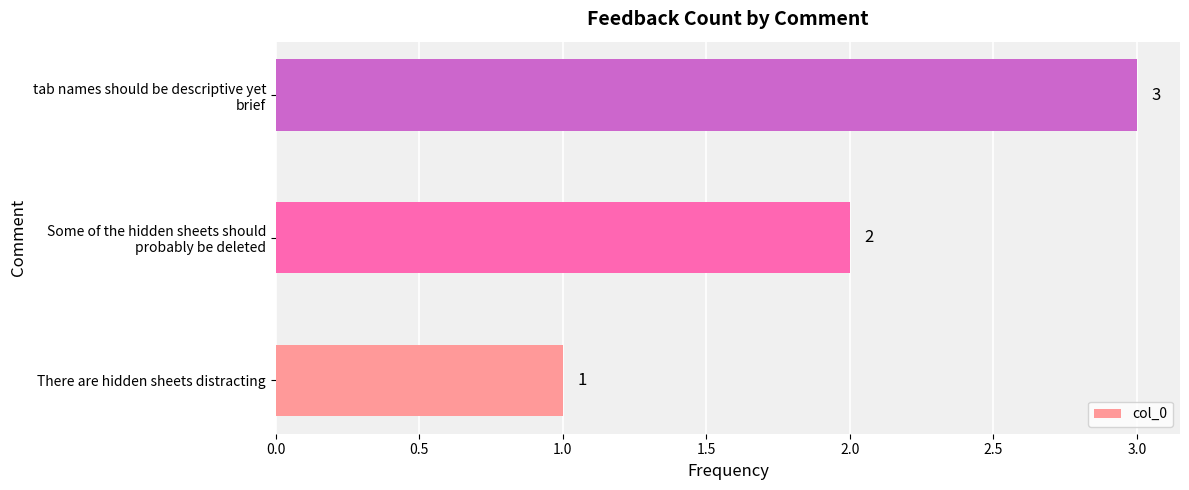

Count the values in the range 1 to 3.

3